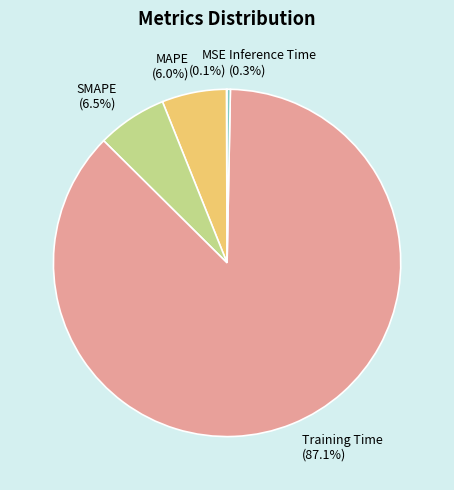

Is the sum of Training Time and SMAPE greater than half?

Yes